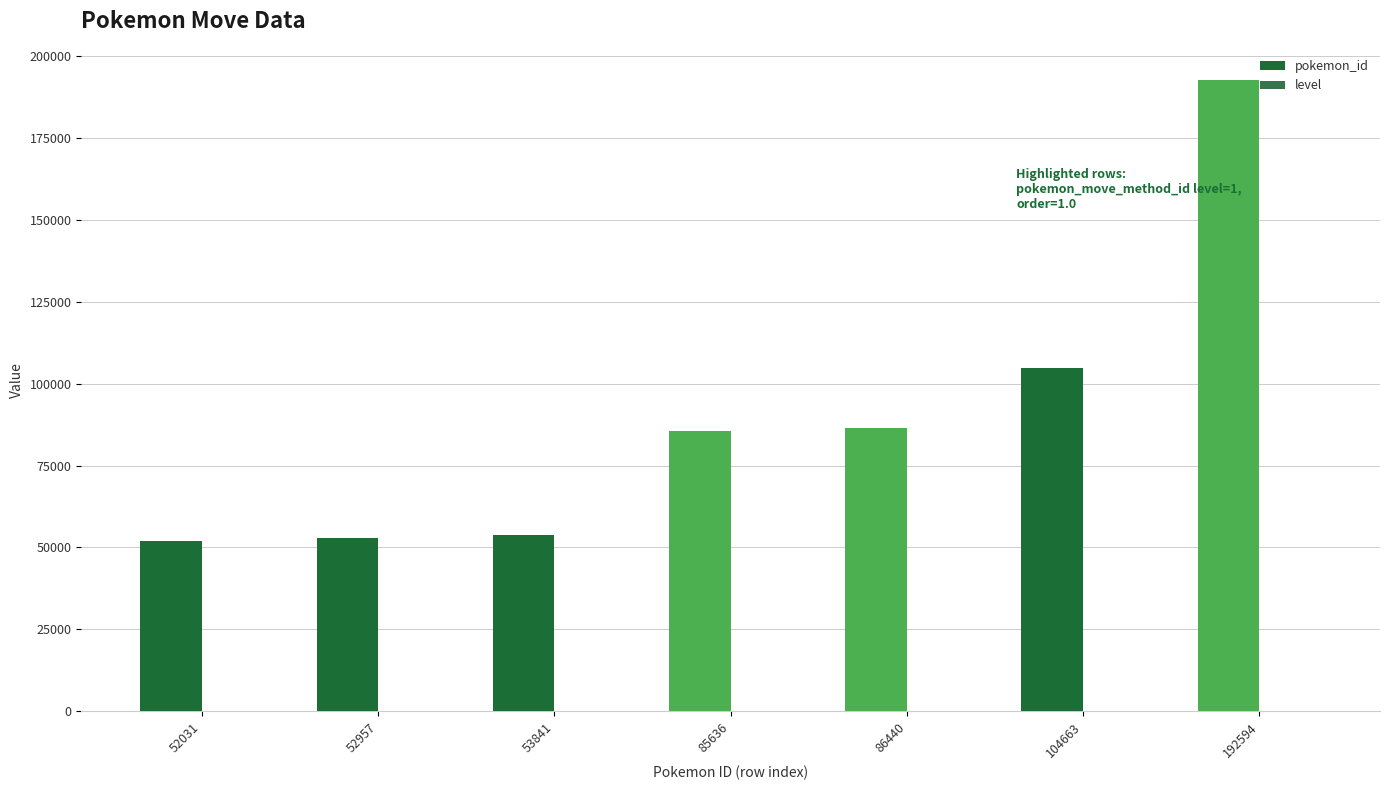

At which label is pokemon_id closest to 122312?

104663